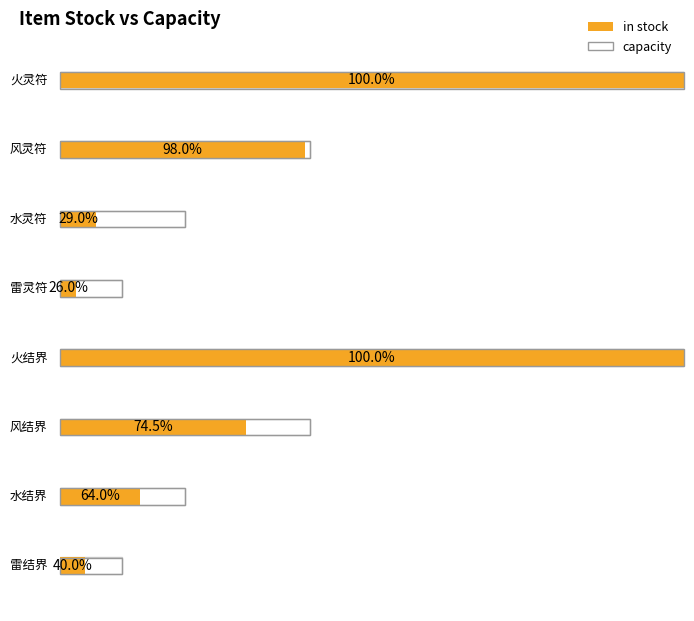

Rank the categories by capacity value from lowest to highest.

雷灵符, 雷结界, 水灵符, 水结界, 风灵符, 风结界, 火灵符, 火结界